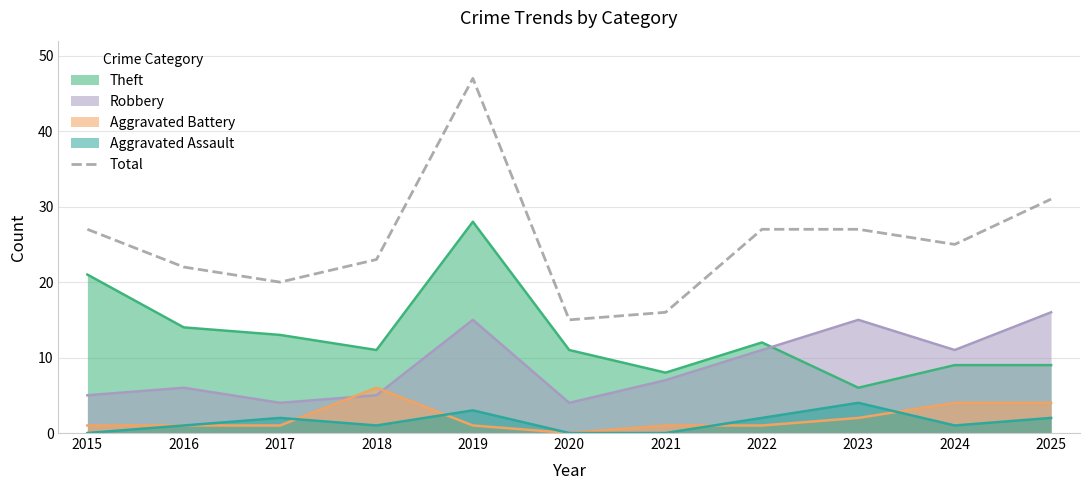

How many values are below 25?

5